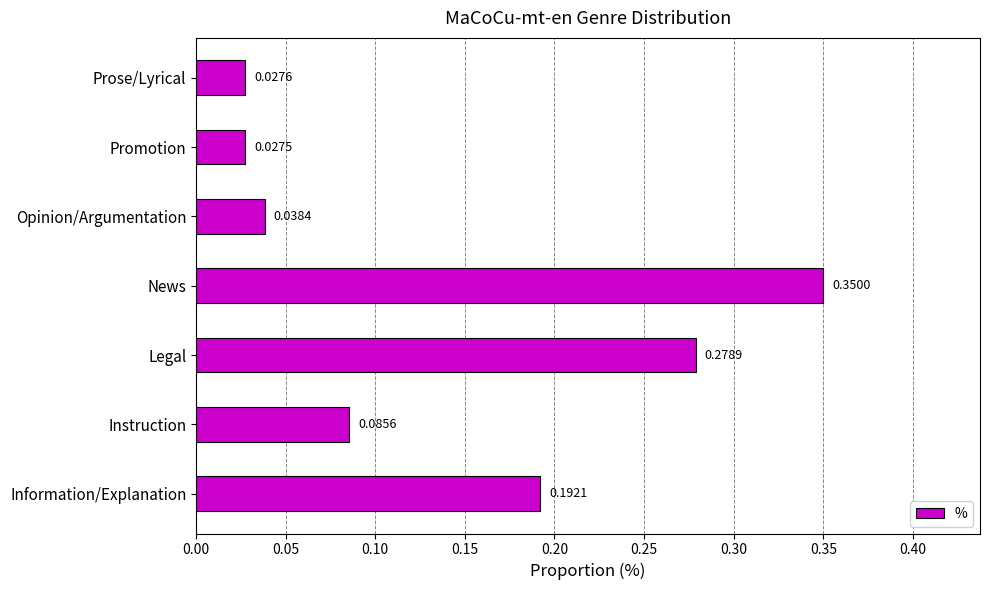

Does the chart contain any negative values?

No